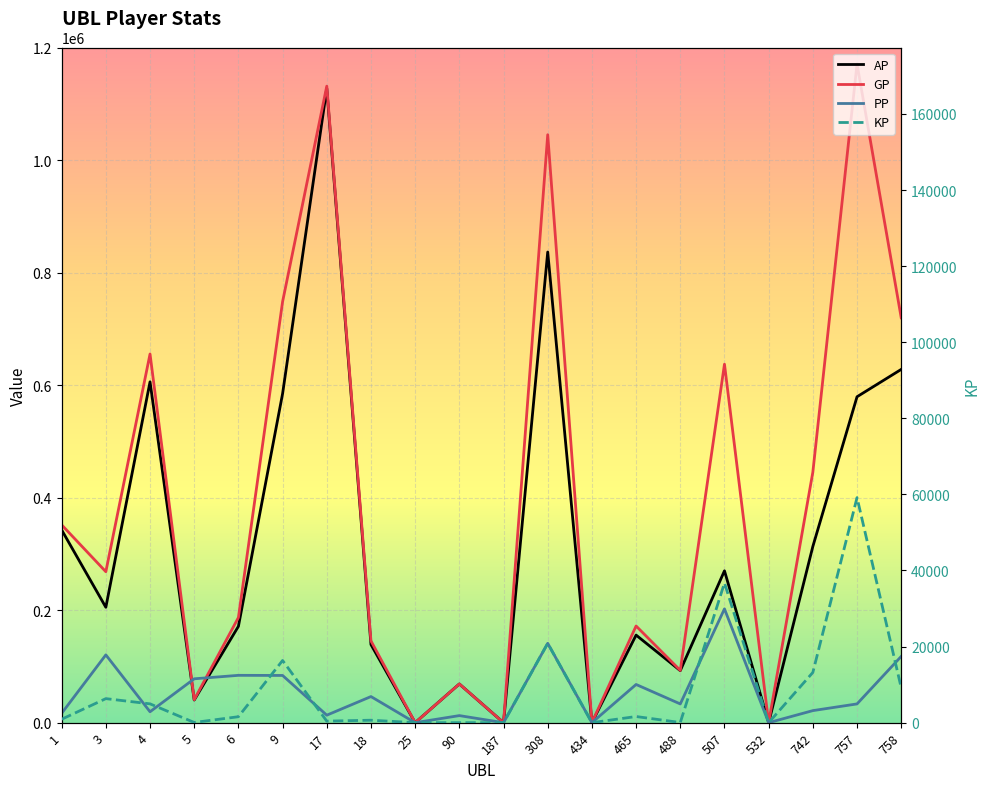

How many categories are shown in the chart?

20